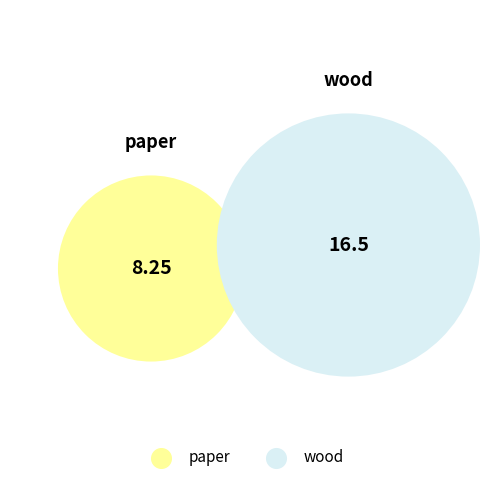

What percentage is the paper slice, to the nearest percent?

33%